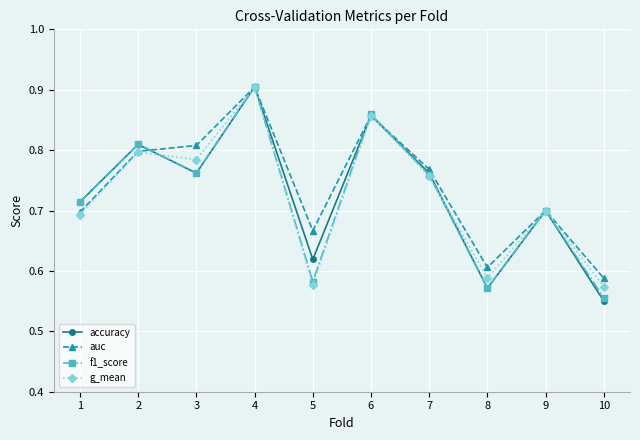

Which category has the highest value in the g_mean series?

4